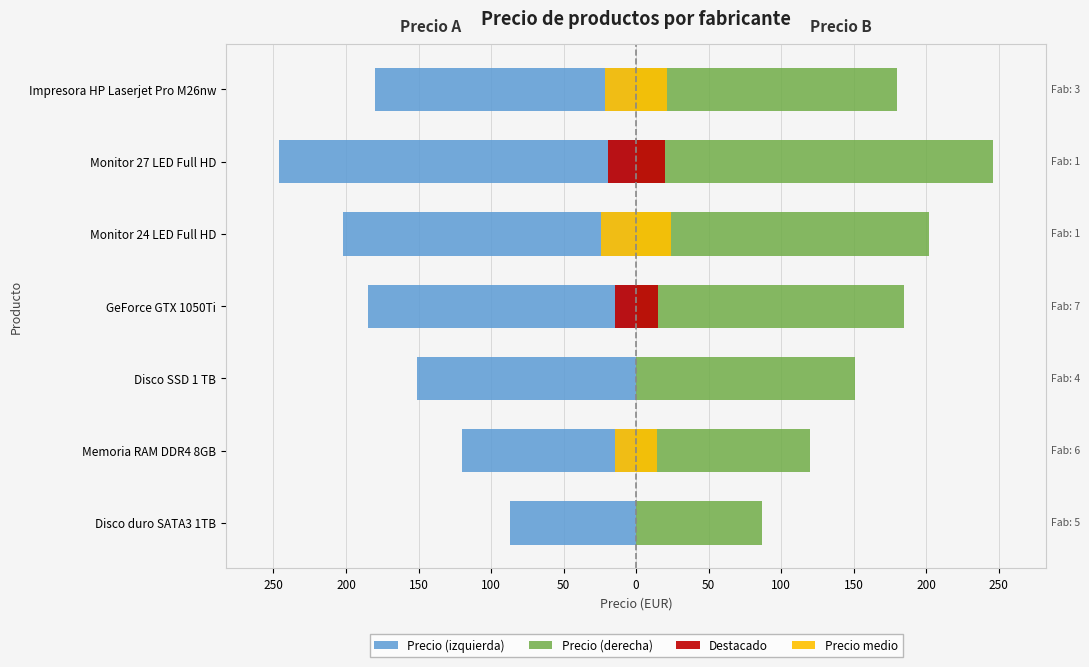

How many data points in Precio (izquierda) are less than -180?

3